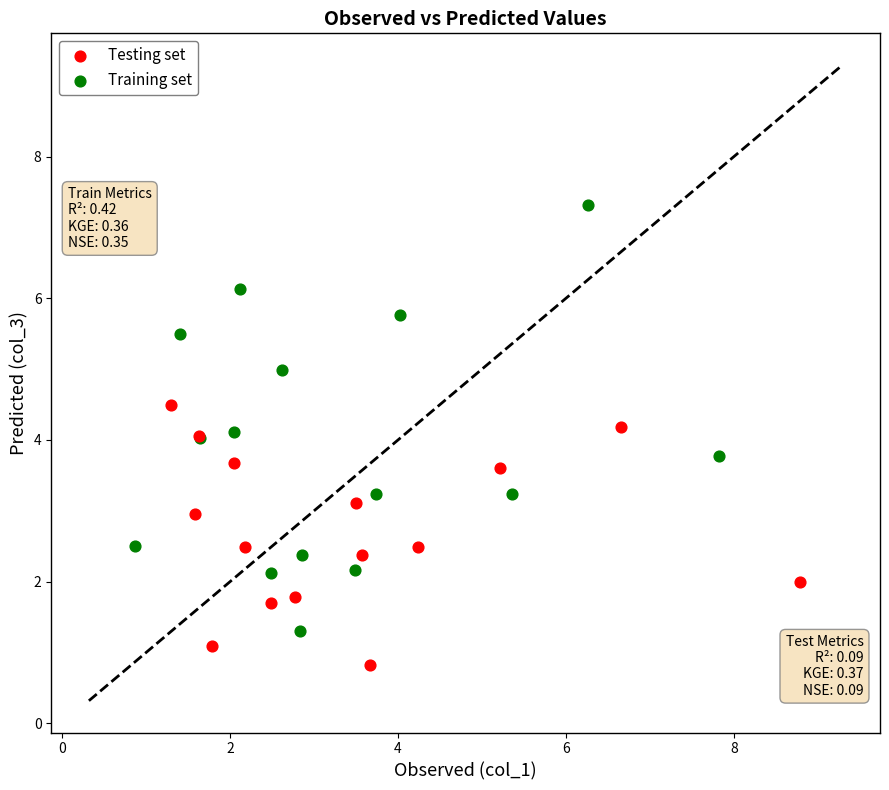

Which series reaches the minimum Y coordinate?

Testing set